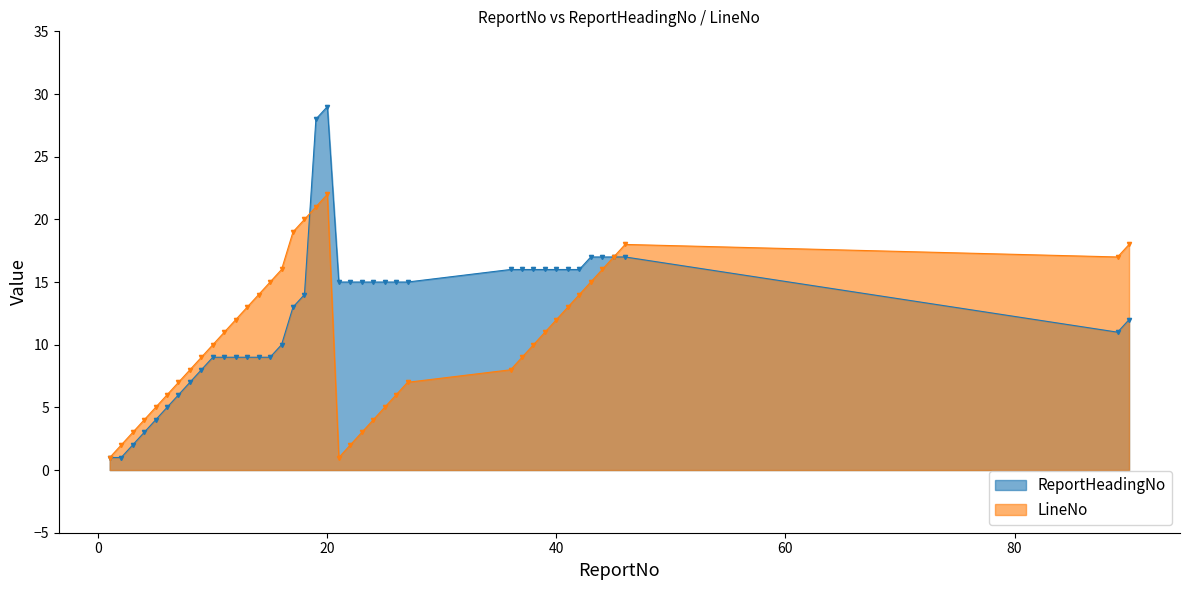

What are all the series names shown in the legend?

ReportHeadingNo, LineNo